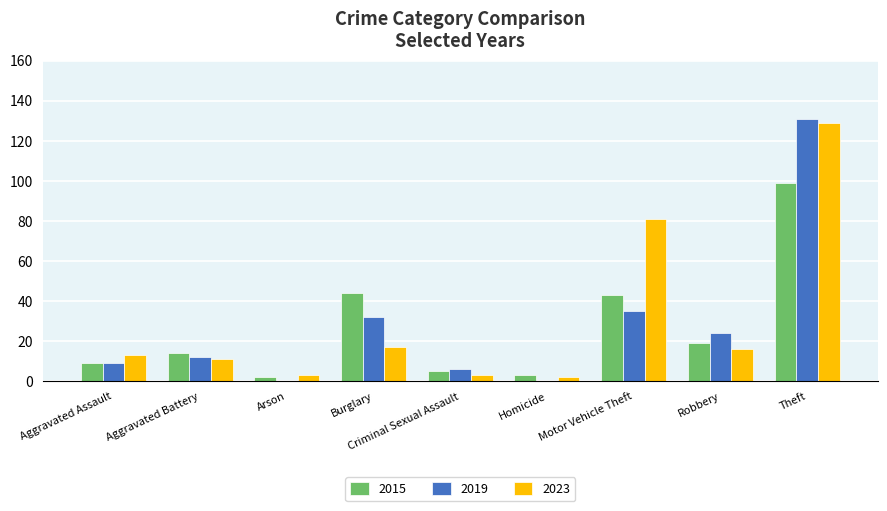

Is it true that 2023 equals 11 at Aggravated Battery?

True